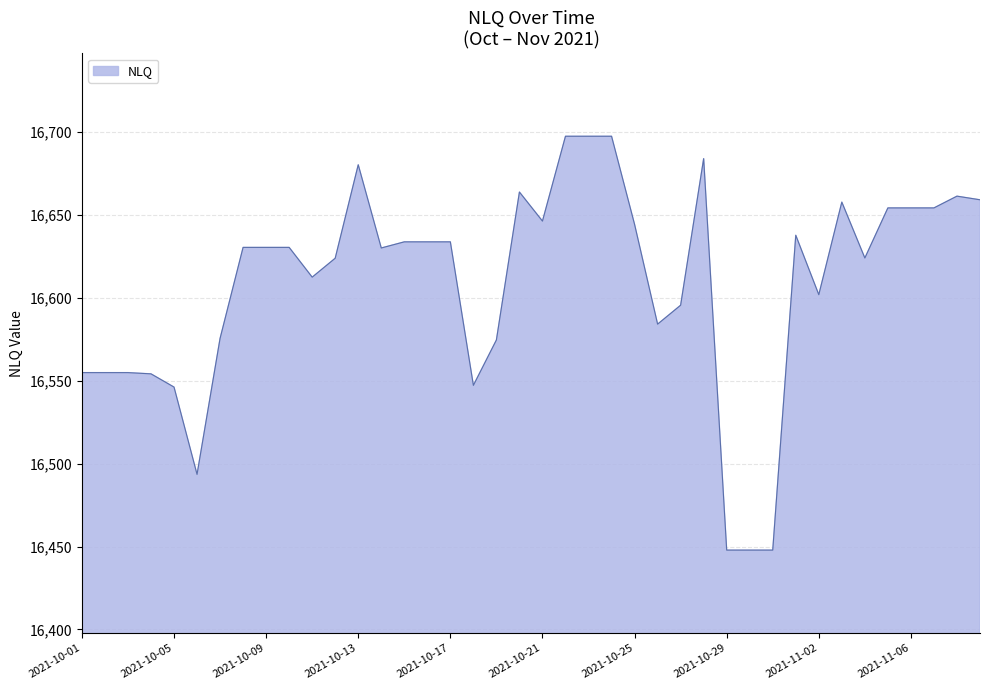

What is the smallest value displayed?

16447.8